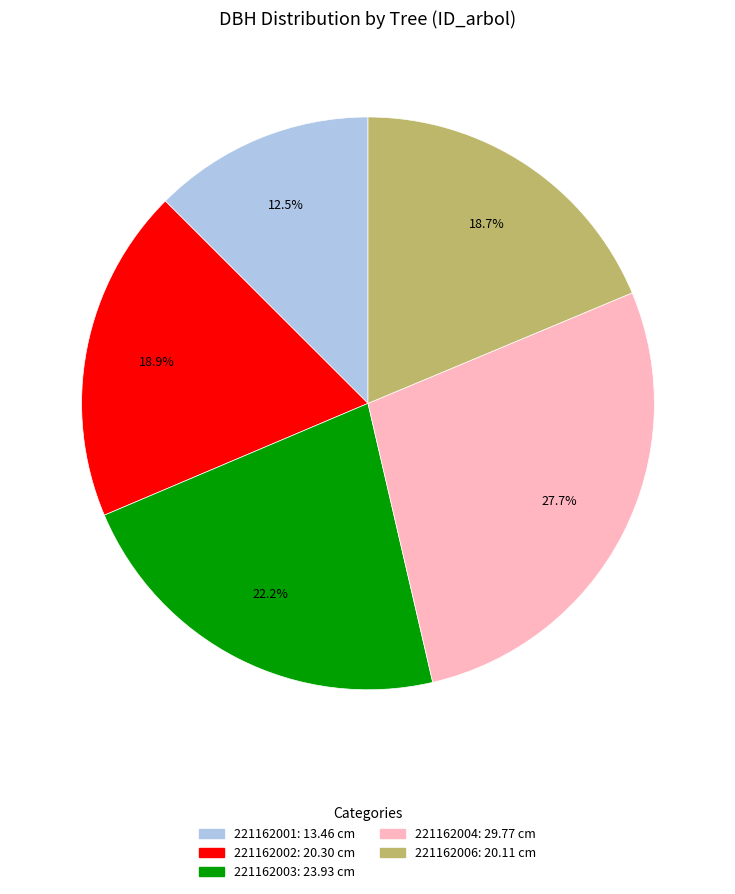

Do 221162001 and 221162006 together represent more than half of the pie?

No